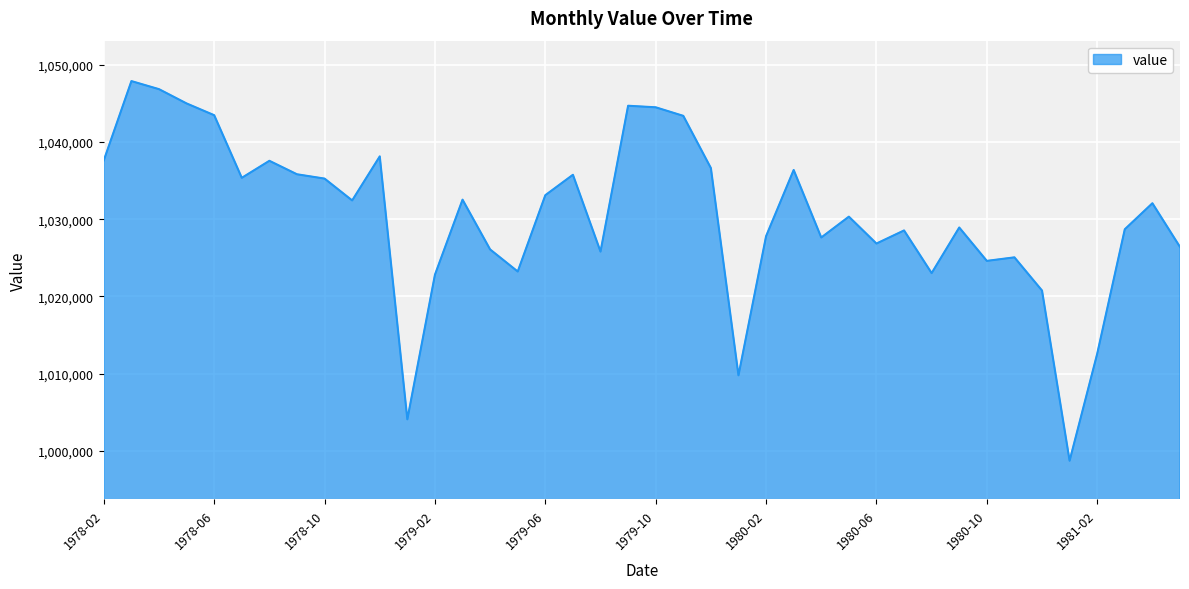

What is the difference between the maximum and minimum values?

49191